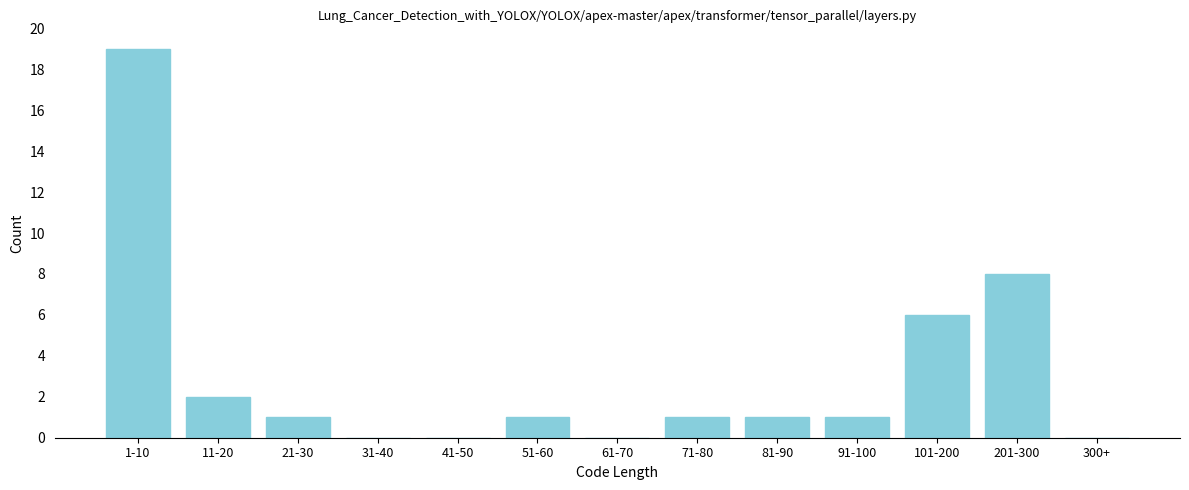

Reading left to right, what are all the values shown in this chart?

1-10=19	11-20=2	21-30=1	31-40=0	41-50=0	51-60=1	61-70=0	71-80=1	81-90=1	91-100=1	101-200=6	201-300=8	300+=0